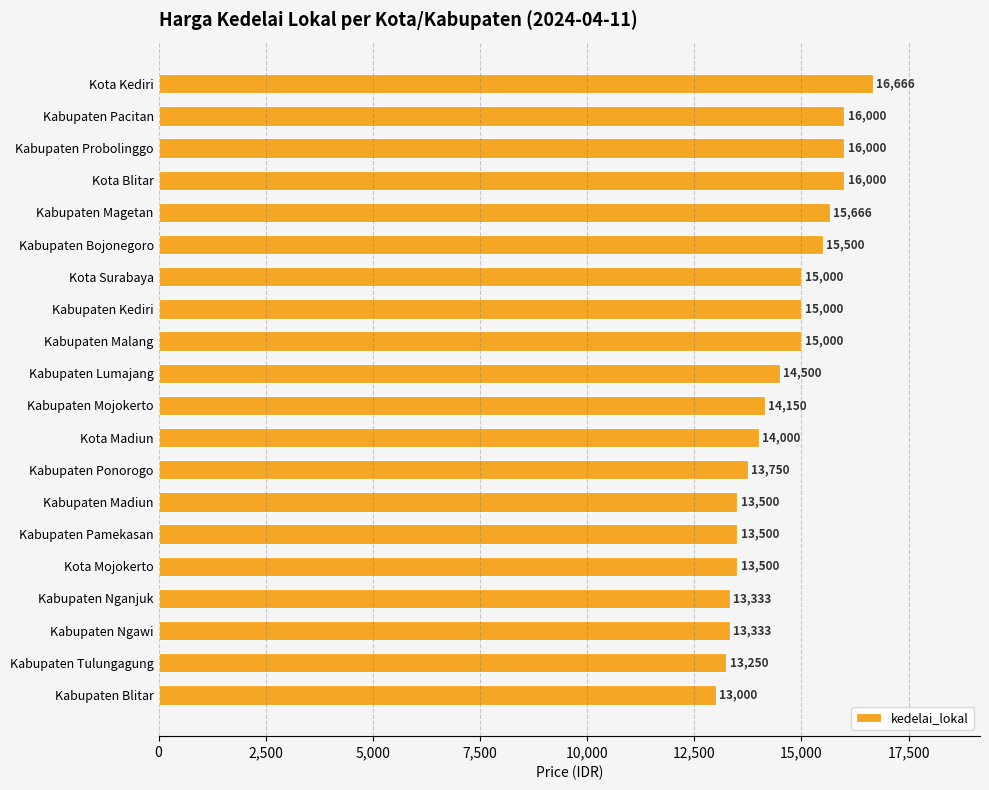

True or false: the data shows 21175 at Kabupaten Magetan.

False